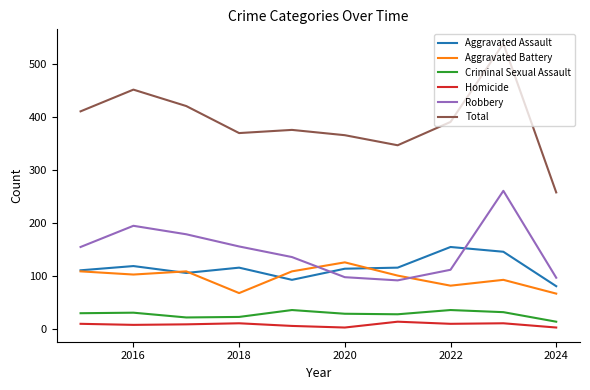

Which series ends up on top after the final intersection of Aggravated Assault and Robbery?

Robbery